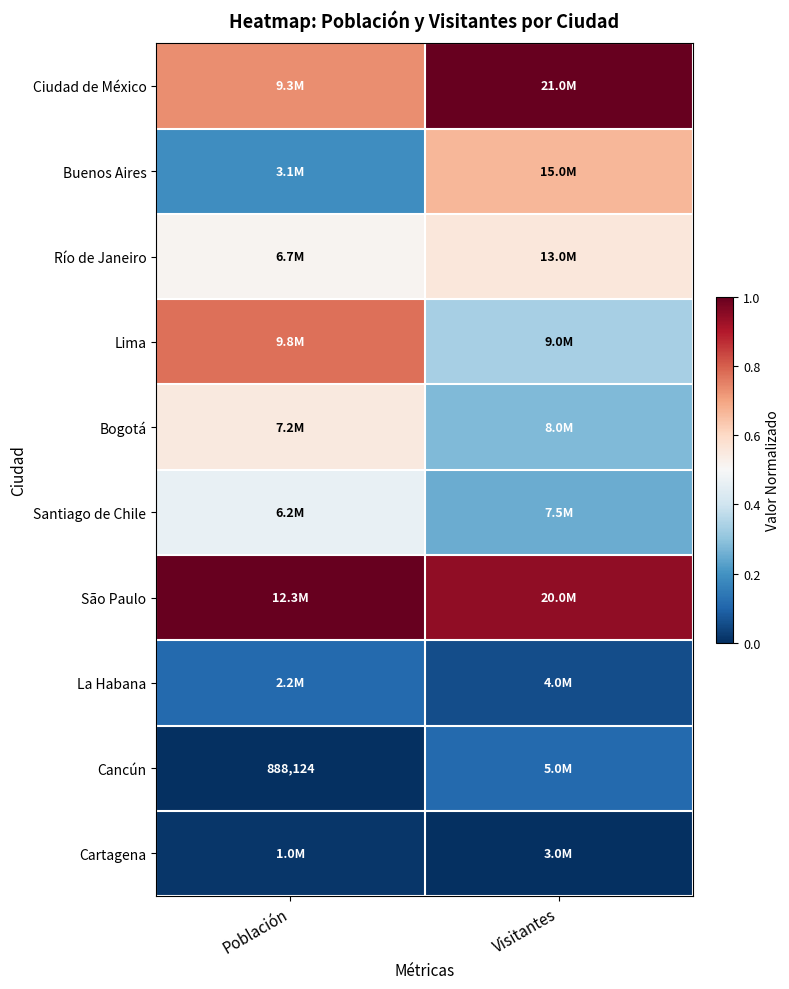

Is it true that Santiago de Chile equals 0.8 at Población?

False